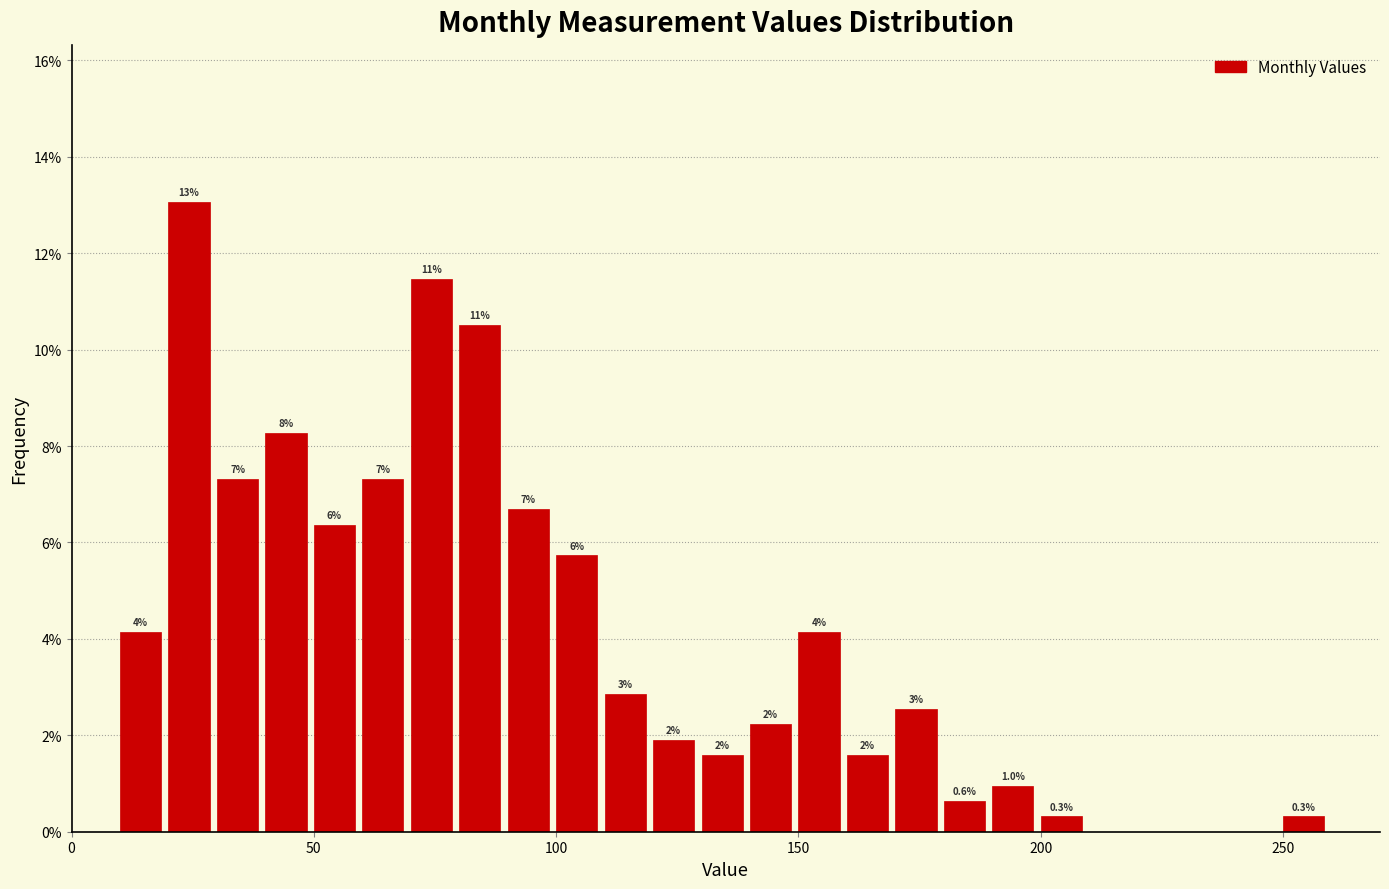

Read against the x-axis, roughly where is the centre of the tallest bar?

25